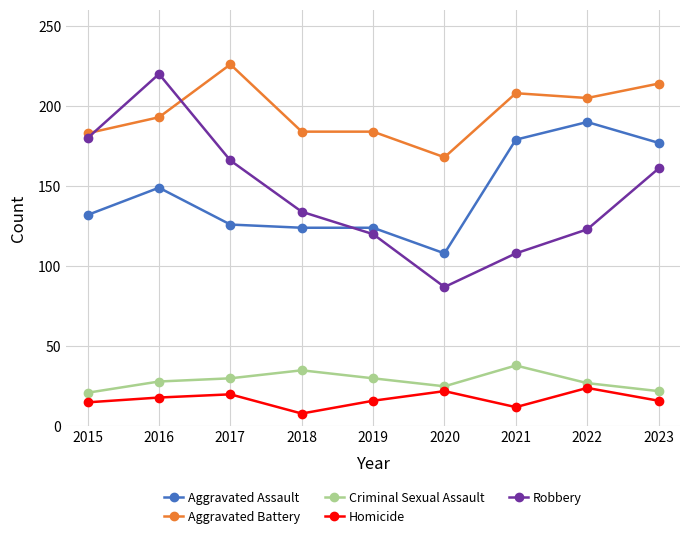

At how many categories does at least one series exceed 194?

5